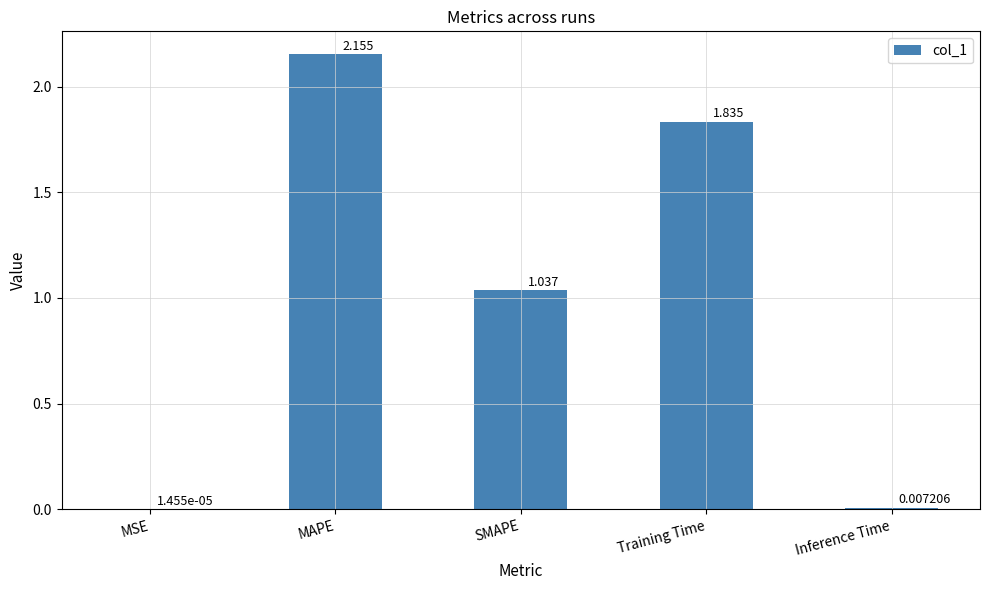

Where is the data nearest to the value 1?

SMAPE